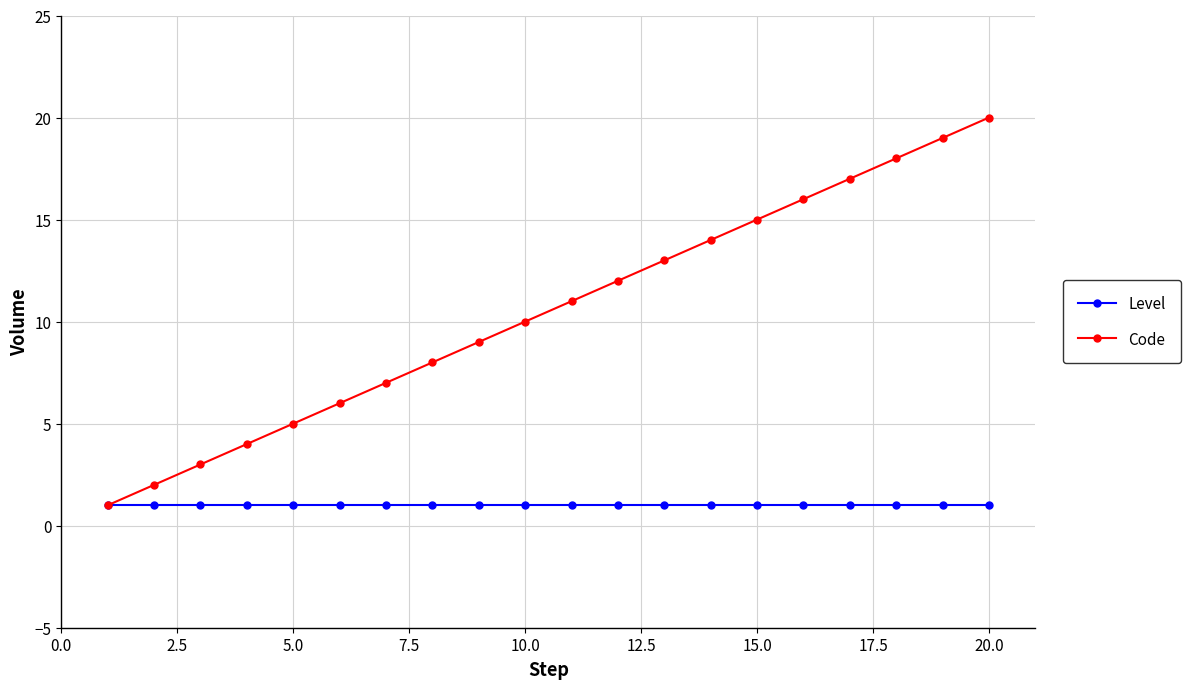

List the series in order of their overall mean, highest first.

Code, Level